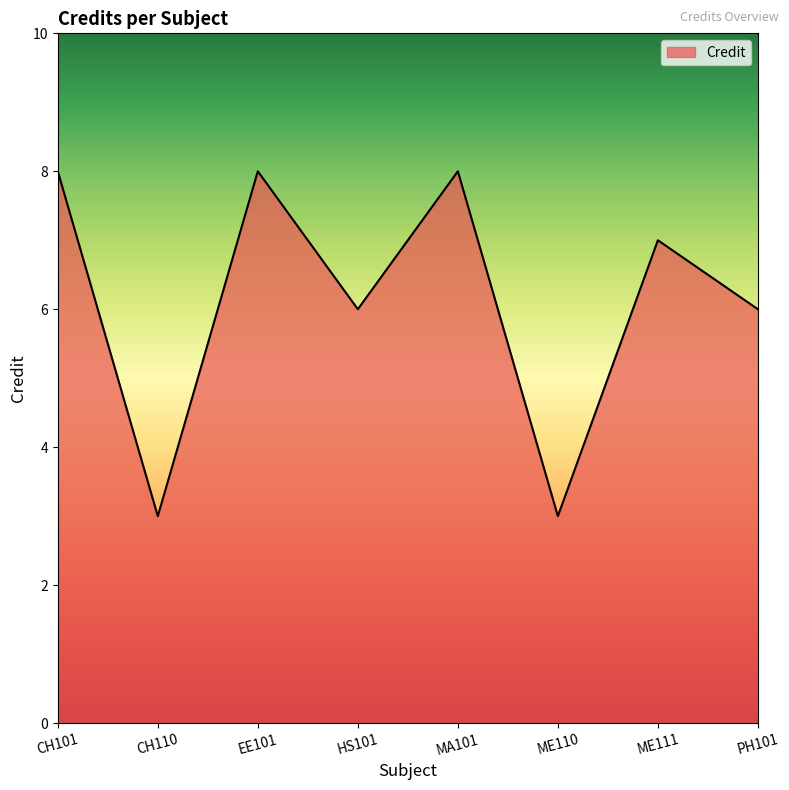

How many interior local peaks (higher than both neighbors) does the data have?

3